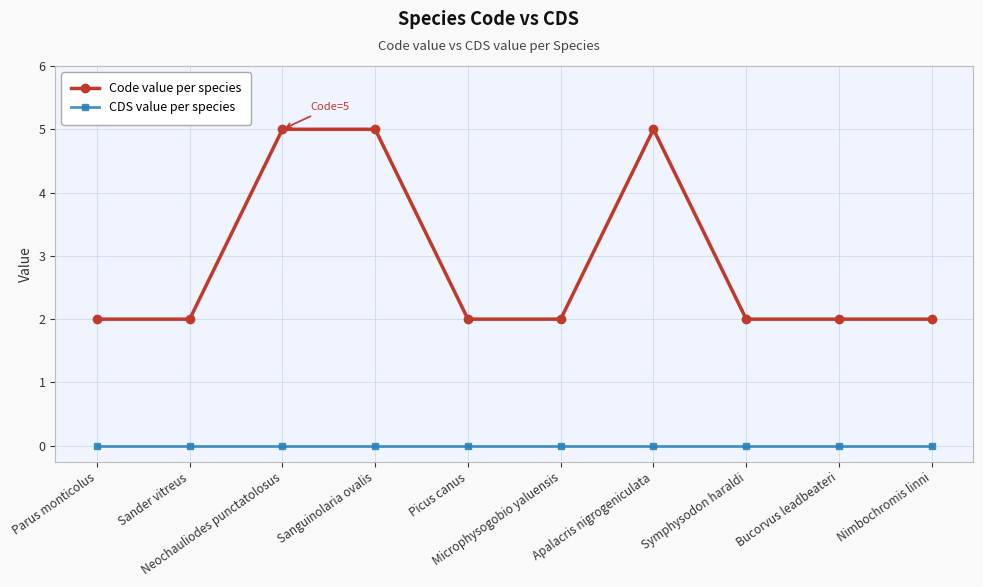

How many lines are shown in the chart?

2